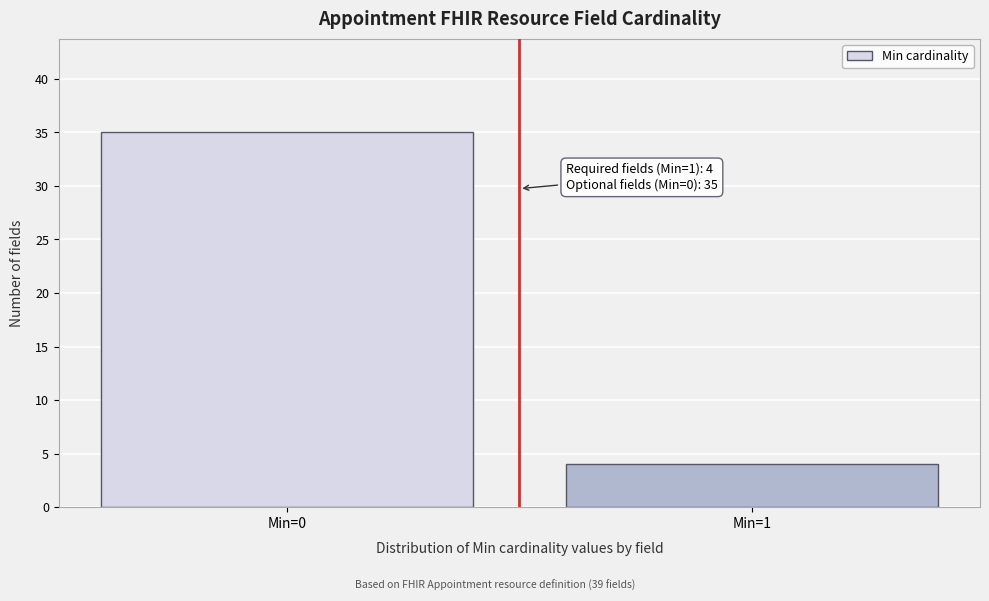

Reading left to right, transcribe all the data shown in this chart.

Min=0=35	Min=1=4